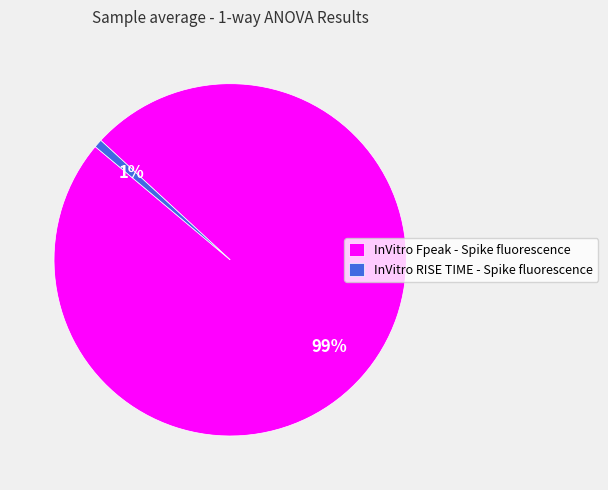

Is the sum of InVitro Fpeak - Spike fluorescence and InVitro RISE TIME - Spike fluorescence greater than half?

Yes